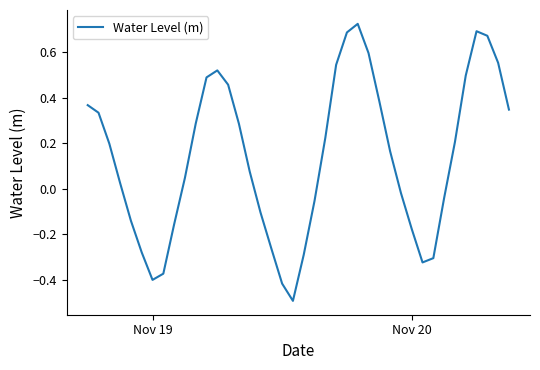

What is the smallest value displayed?

-0.5